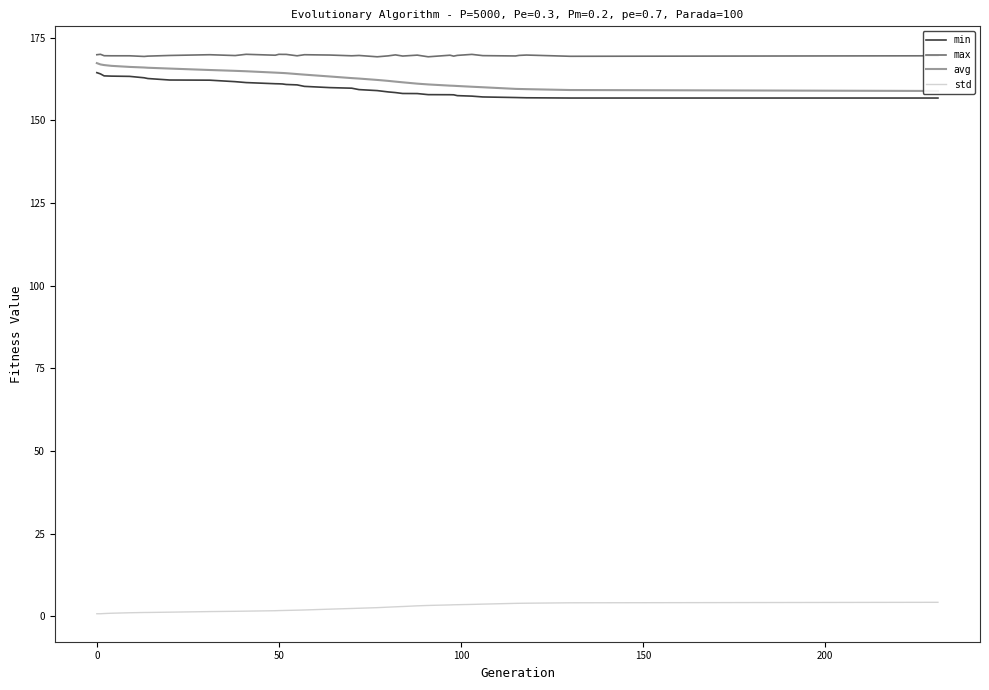

Which series has the widest spread of values?

avg